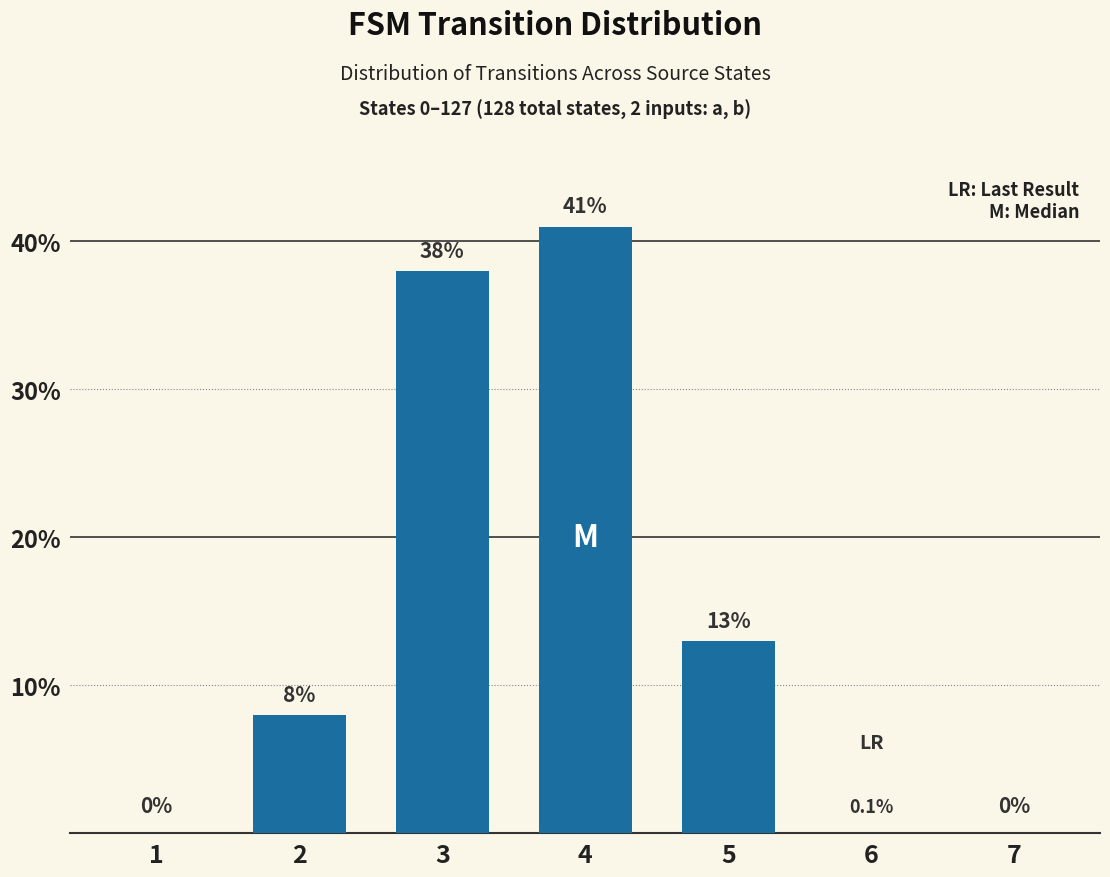

Which has a higher value, 6 or 4?

4